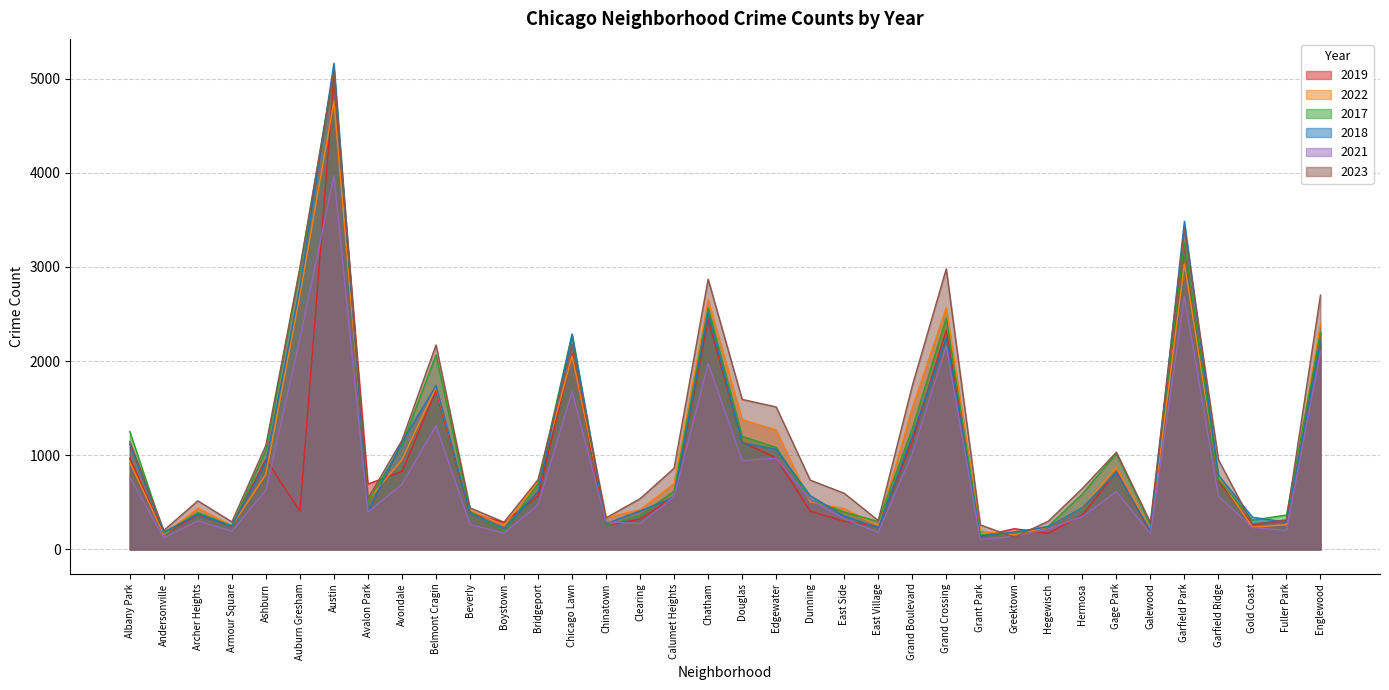

How many data points does each series have?

36